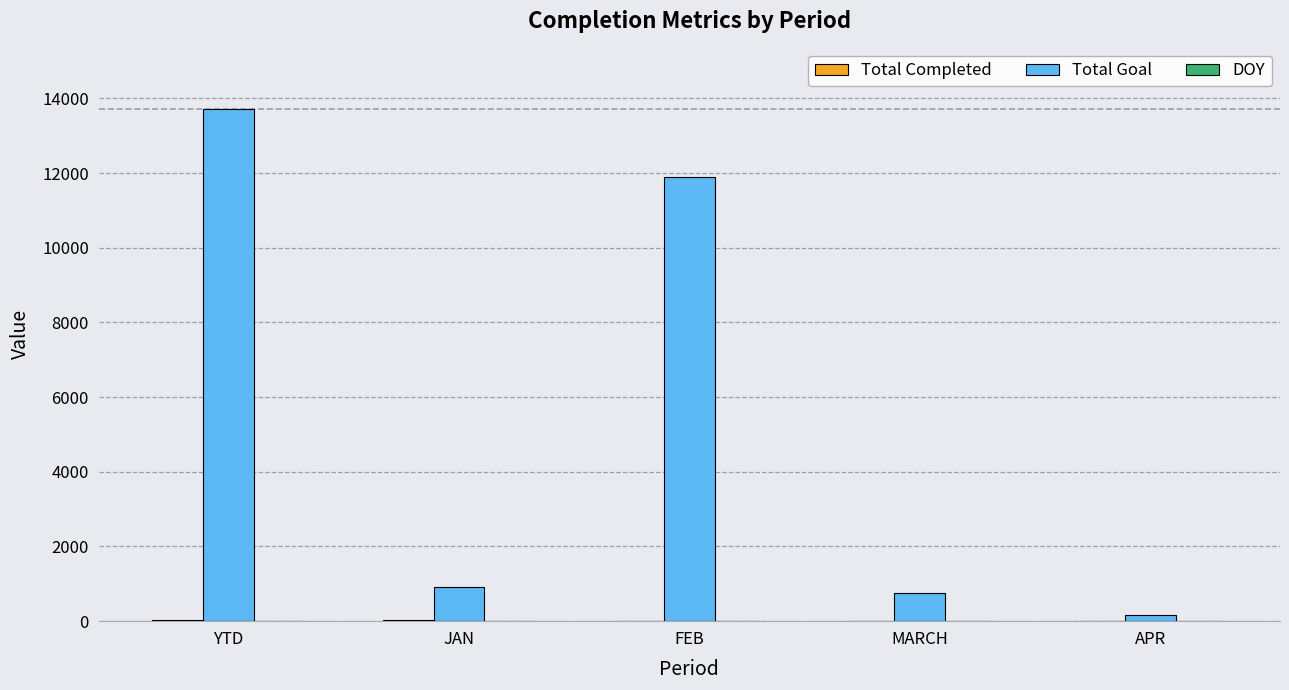

At which category is the sum across all series the highest?

YTD